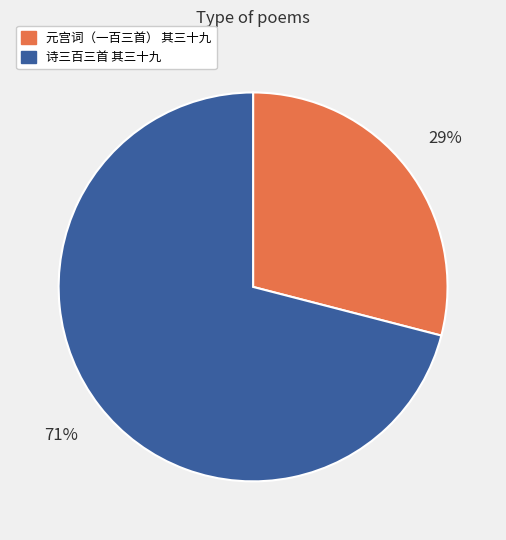

What is the smallest slice in the pie chart?

元宫词（一百三首） 其三十九